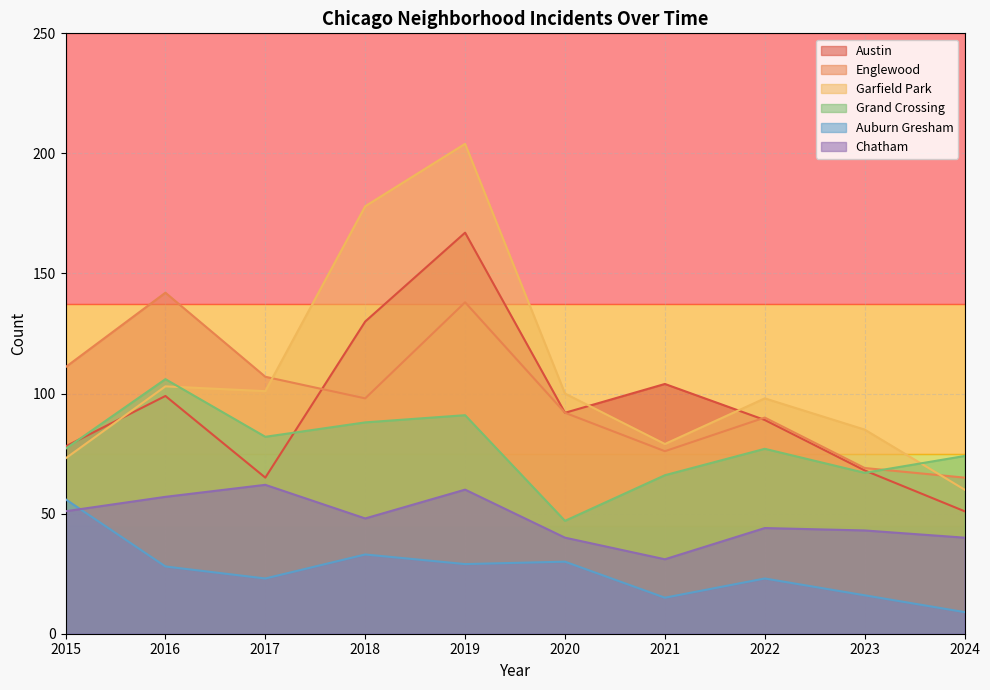

What is the total value across all series at 2016?

535